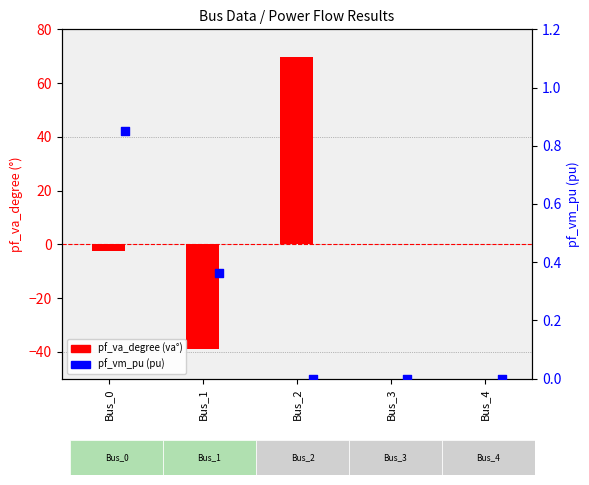

Which series reaches the minimum Y coordinate?

pf_va_degree (va°)